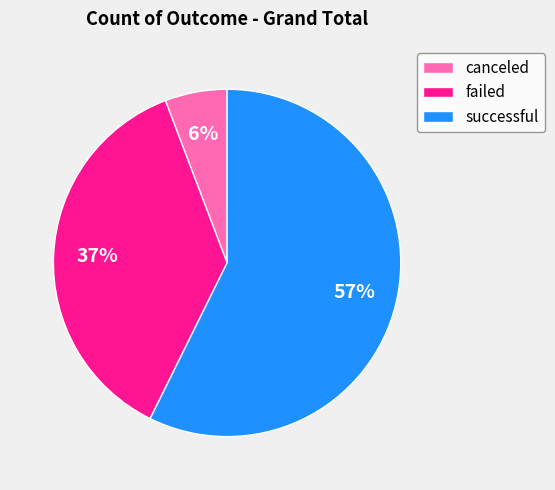

Combined, do canceled and successful account for over 50%?

Yes